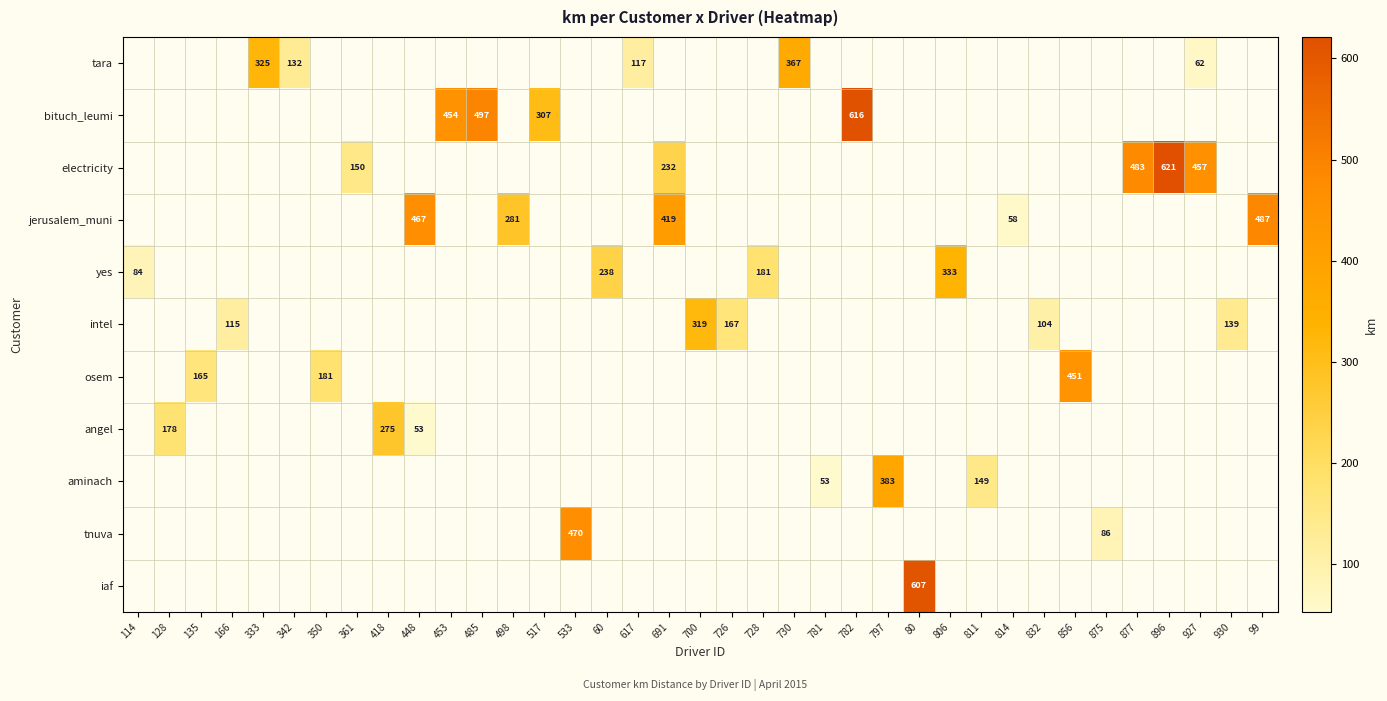

Is the value of intel at 128 greater than the value of electricity at 797?

No